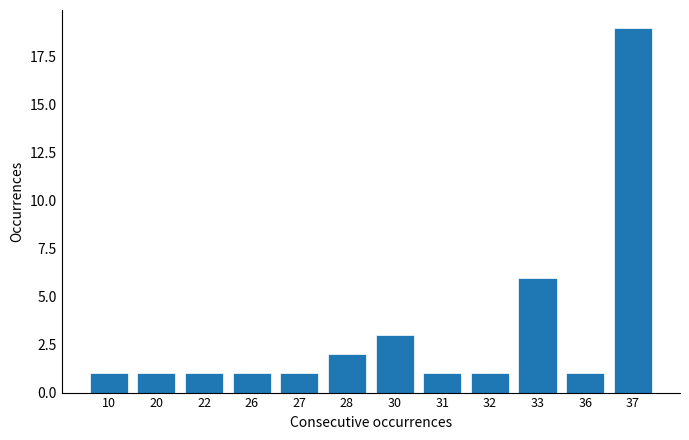

Reading left to right, extract all data points from this chart.

1	1	1	1	1	2	3	1	1	6	1	19